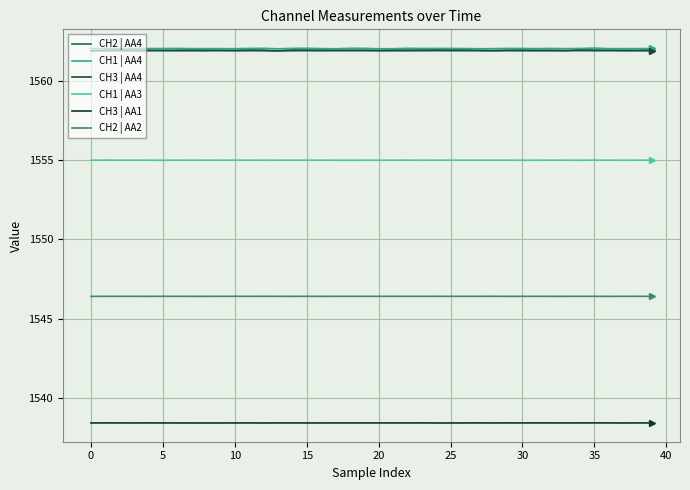

True or false: CH1 | AA3 and CH3 | AA4 intersect in this chart.

False